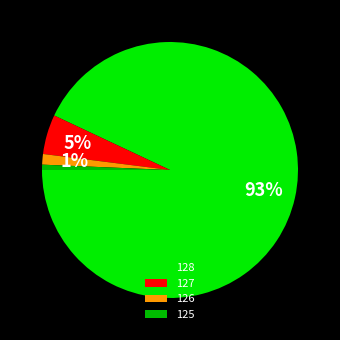

Is it true that 127 is 35% of the pie?

False